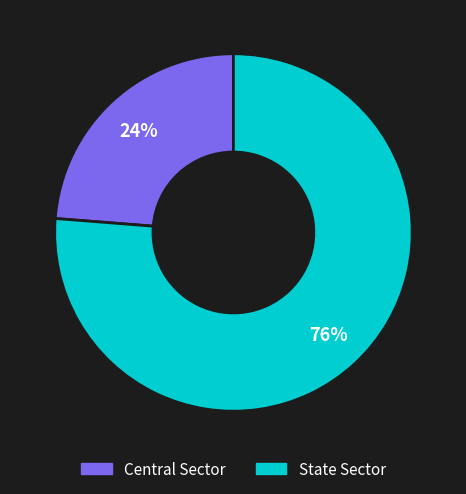

Which slice represents more than half of the pie?

State Sector